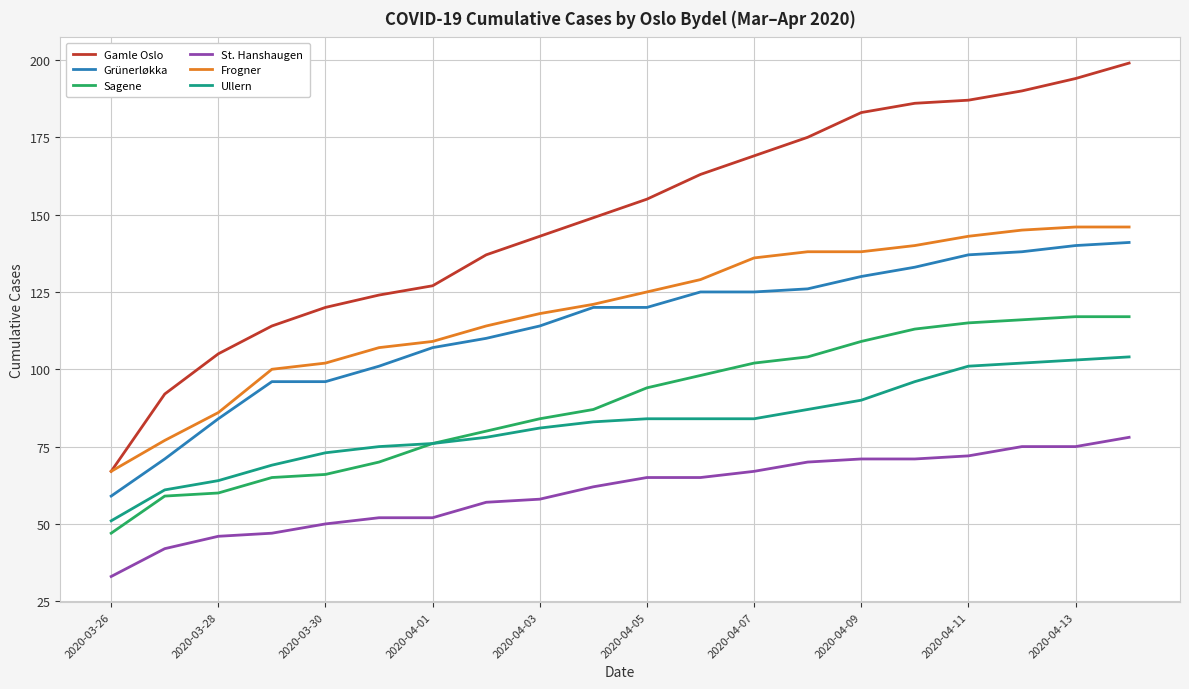

True or false: Sagene and Gamle Oslo cross at least once.

False